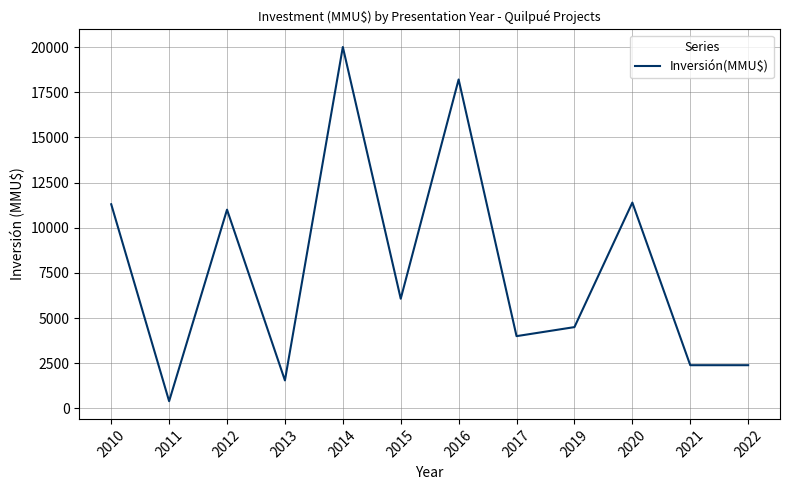

What is the change in value from 2015 to 2022?

-3679